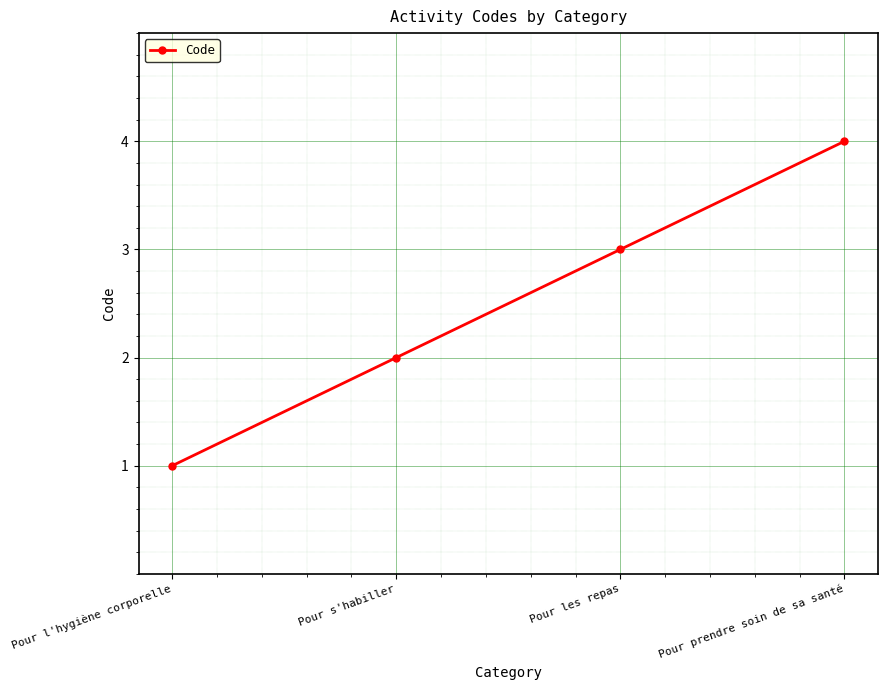

What is the sum of the values at Pour les repas and Pour l'hygiène corporelle?

4